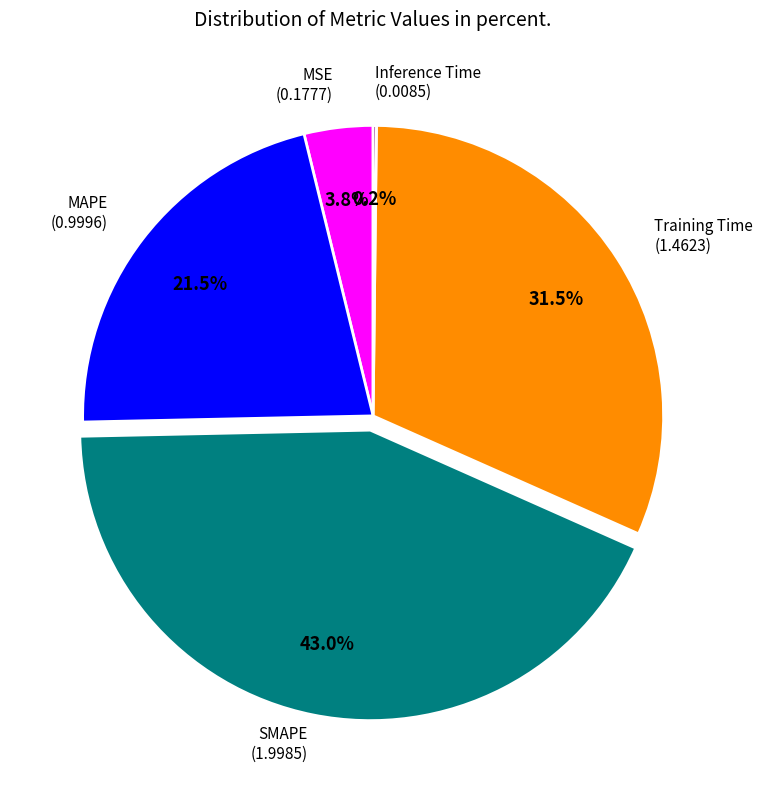

Does any single category account for the majority?

No